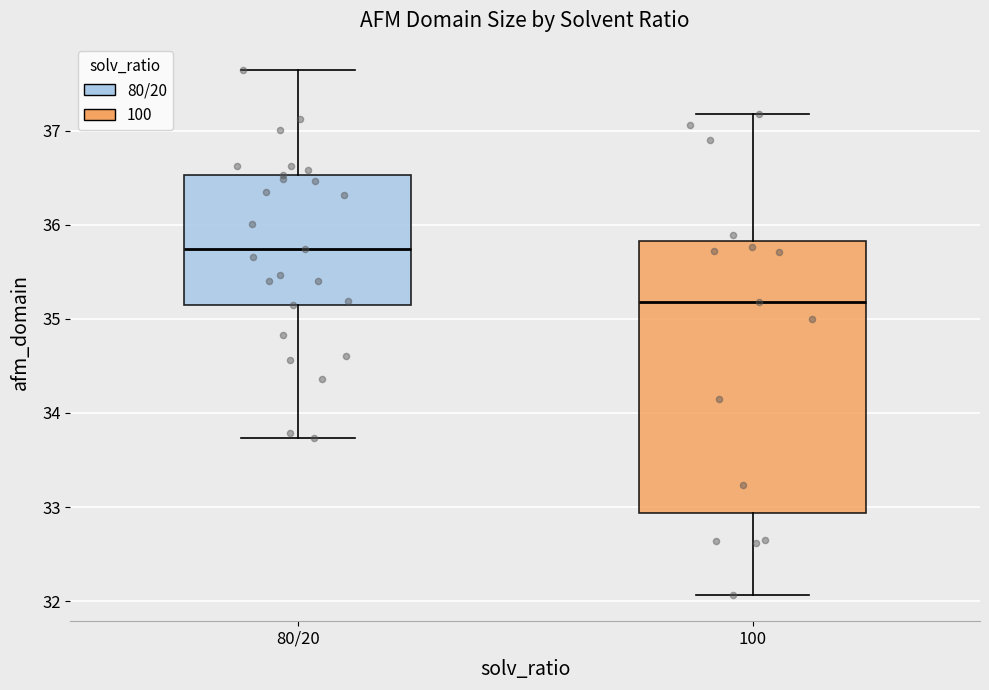

Which box has the lowest median line?

100